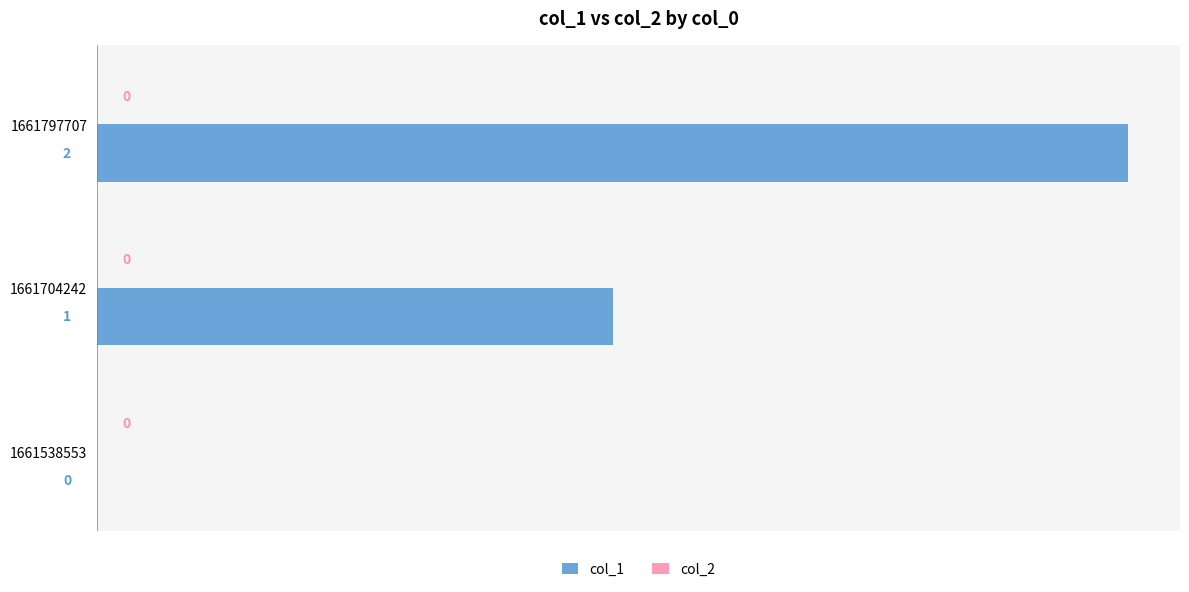

Which label corresponds to the largest value in the chart?

1661797707